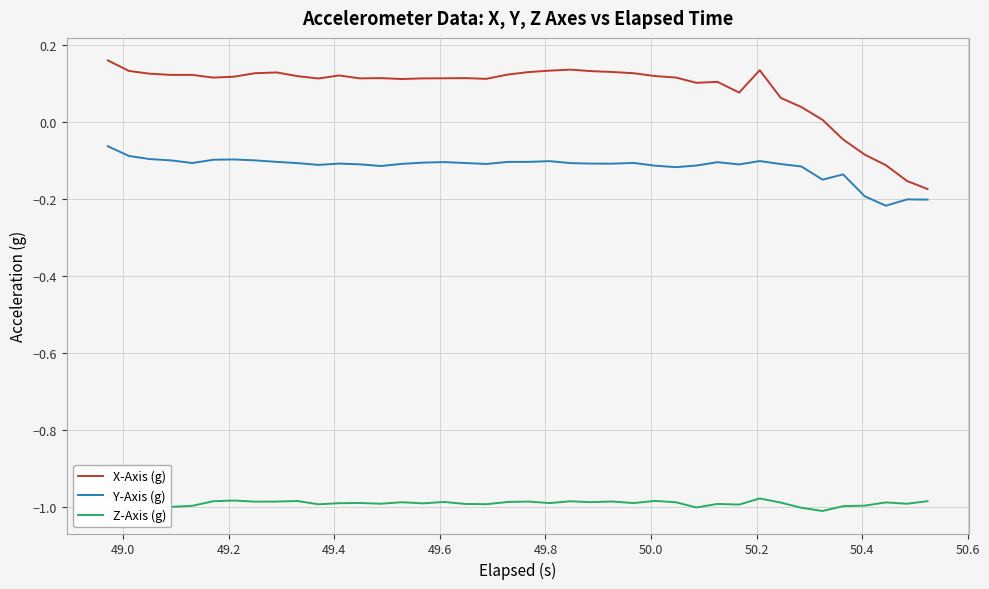

What is the value of the X-Axis (g) point at the 13th from the left?

0.1